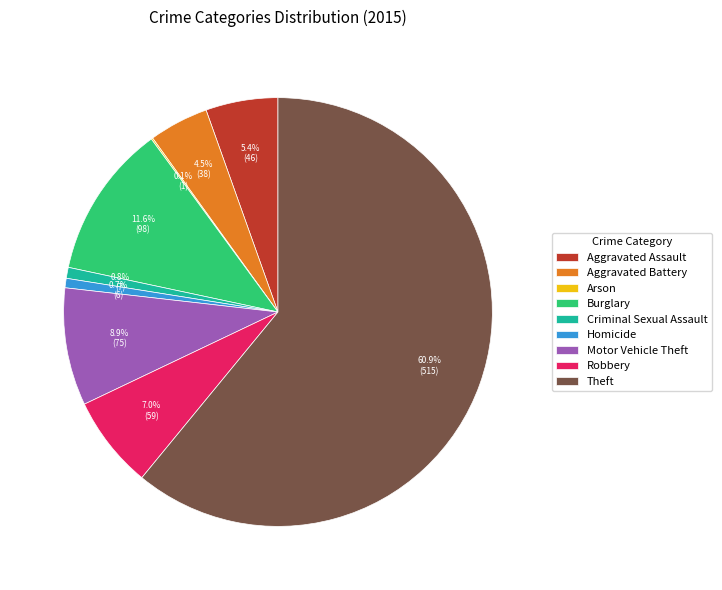

To the nearest percent, what portion does Criminal Sexual Assault represent?

1%